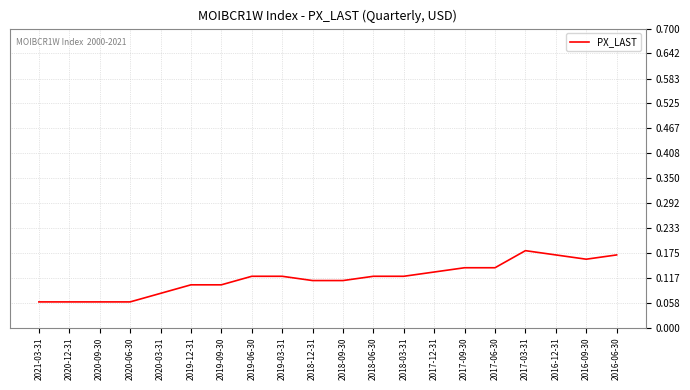

True or false: the data shows 0.1 at 2017-12-31.

True